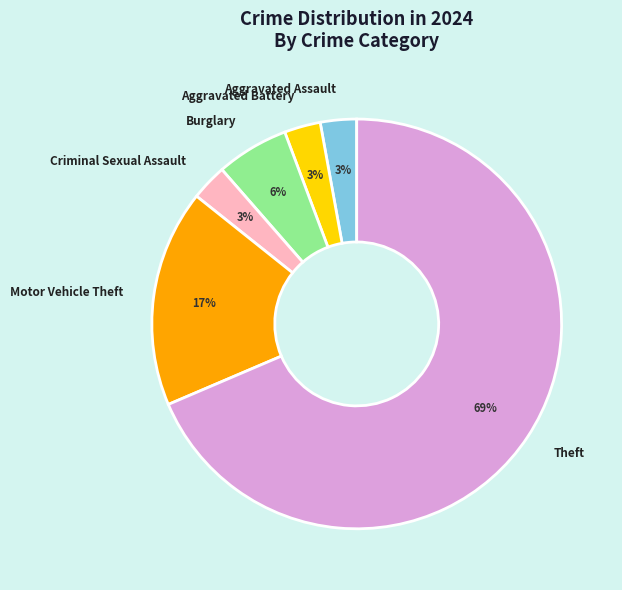

Which has a higher value, Theft or Aggravated Assault?

Theft